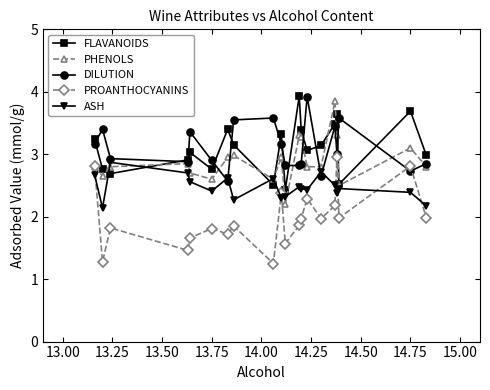

What is the difference between the maximum and minimum values in the FLAVANOIDS series?

1.5